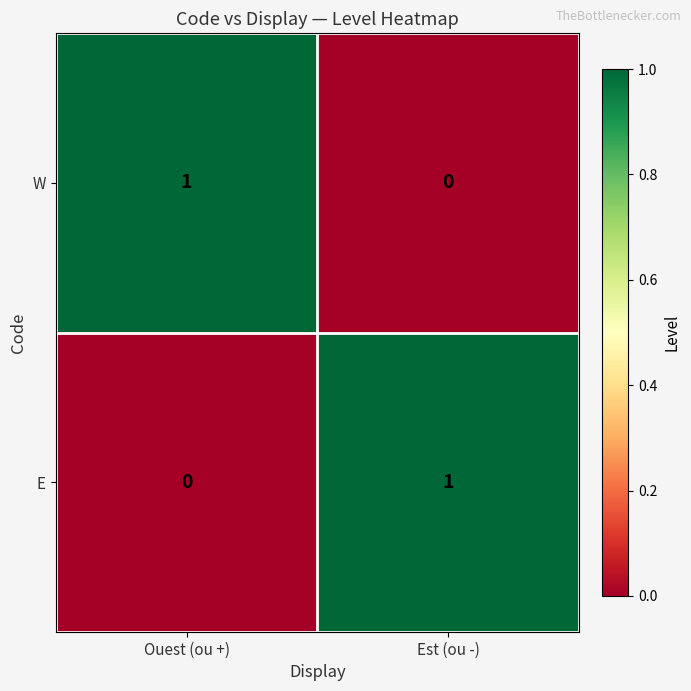

The value of E at Ouest (ou +) is 1. True or false?

False